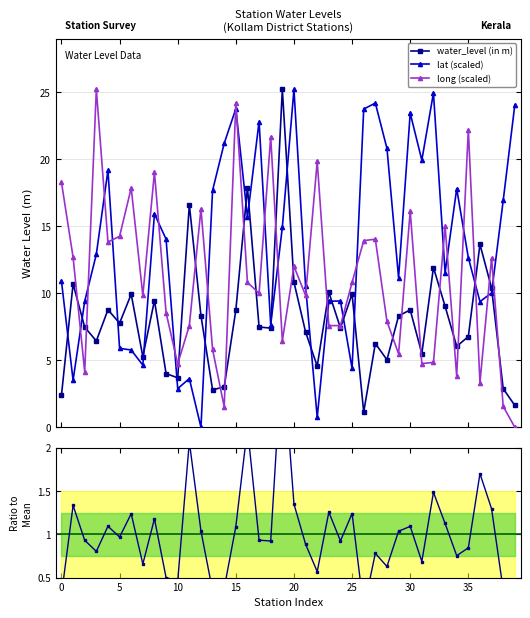

How many lines are shown in the chart?

3